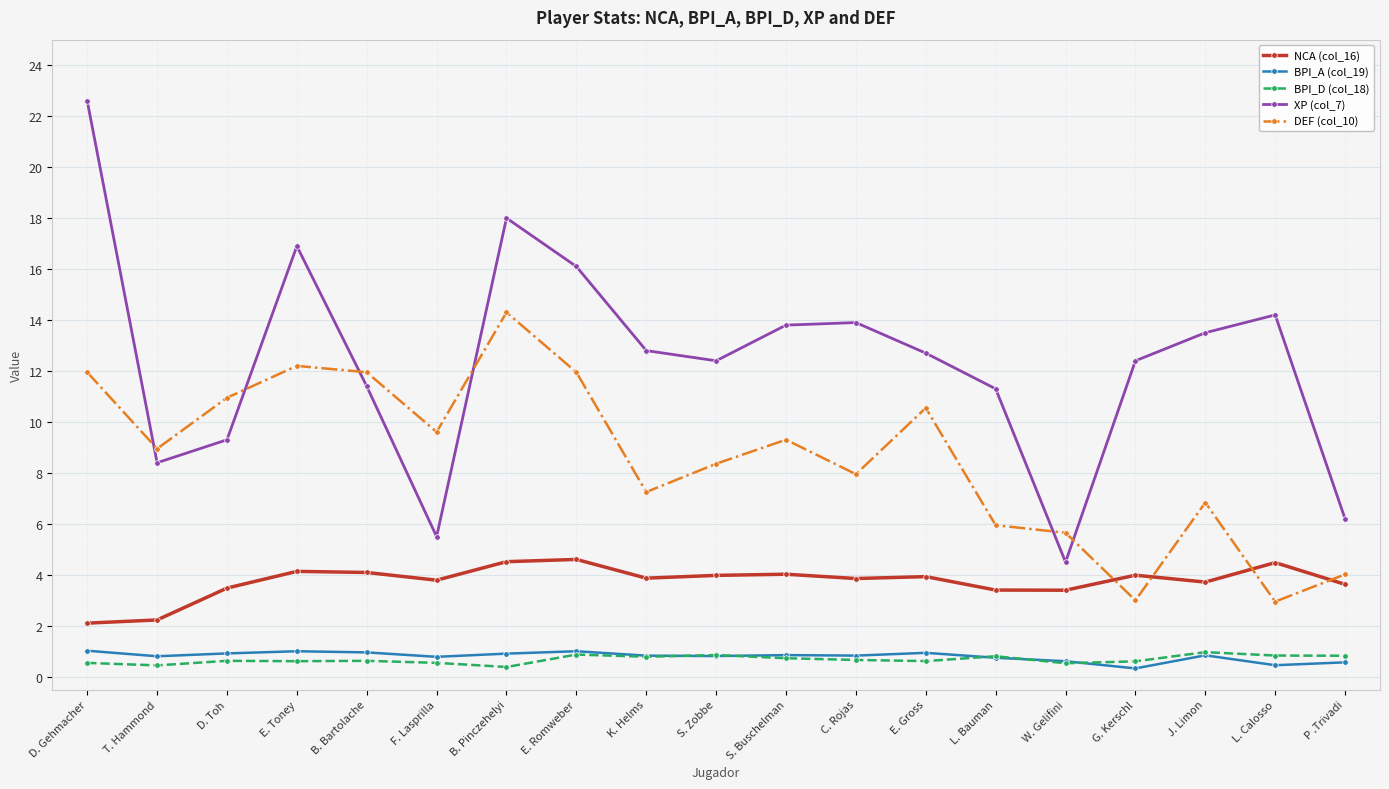

What is the total value across all series at S. Zobbe?

26.4